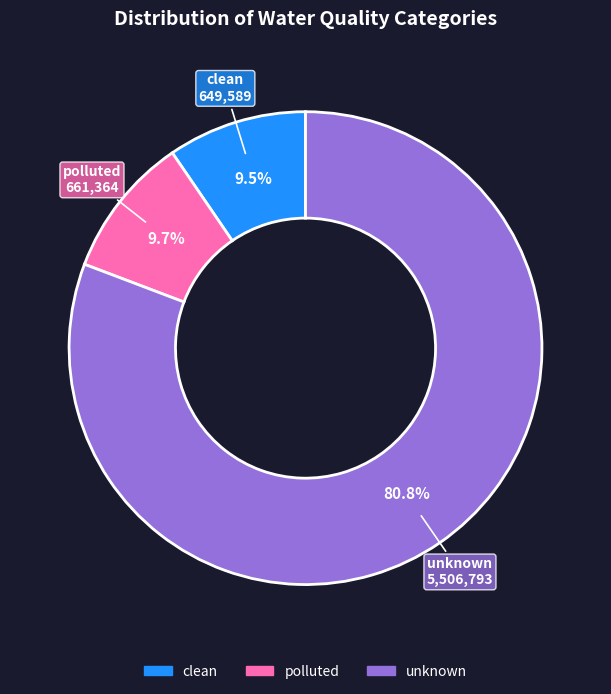

What percentage is the polluted slice, to the nearest percent?

10%